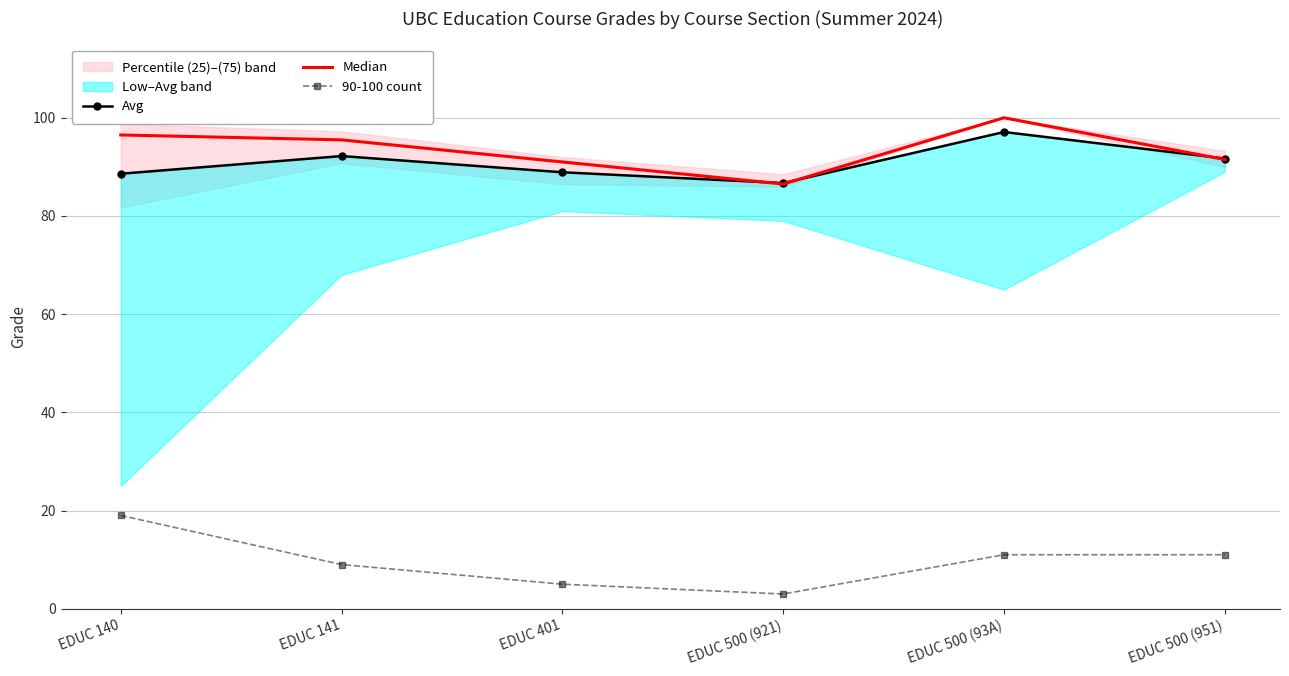

At which category is the sum across all series the highest?

EDUC 500 (93A)